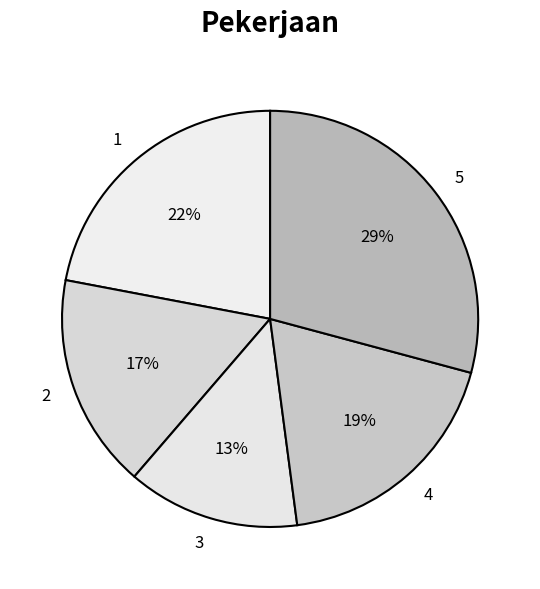

Is 5 the majority of the pie?

No